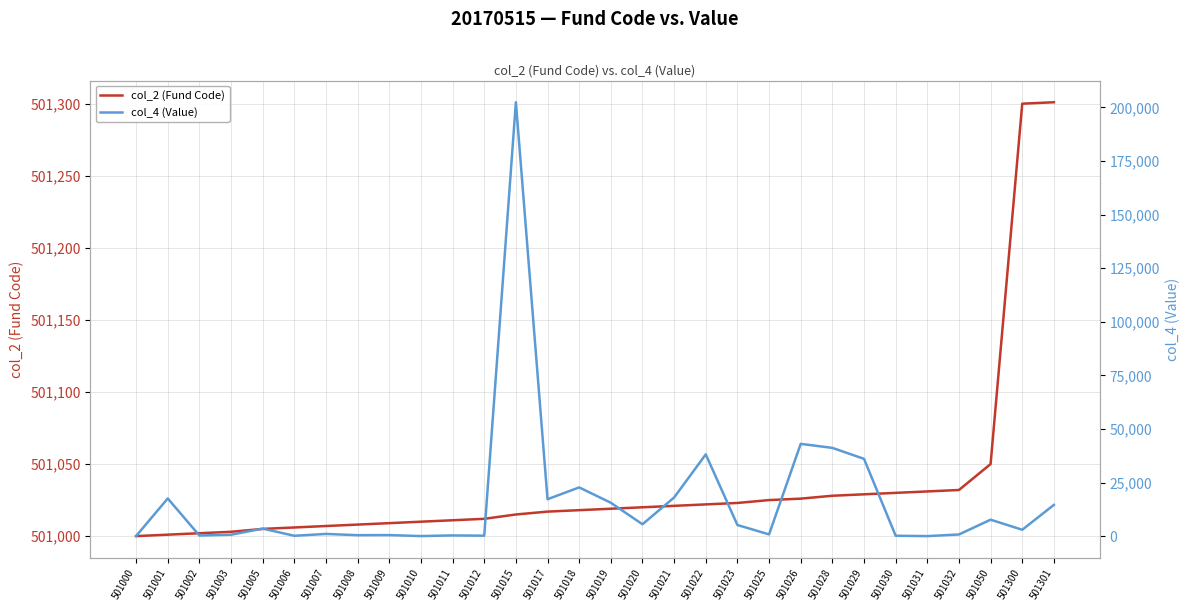

What is the difference between the col_4 (Value) values at 501011 and 501007?

688.2